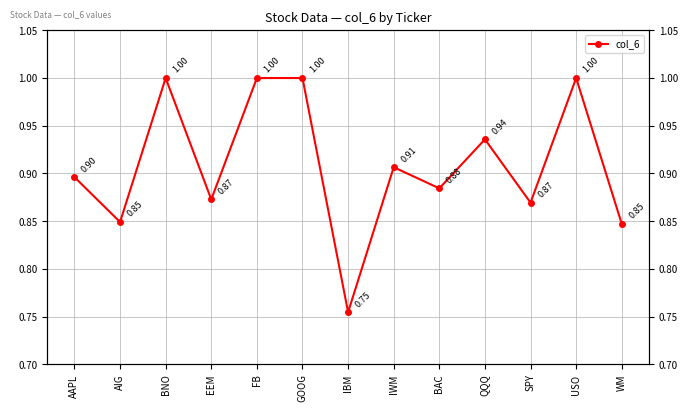

The chart shows a value of 0.2 at AIG. True or false?

False